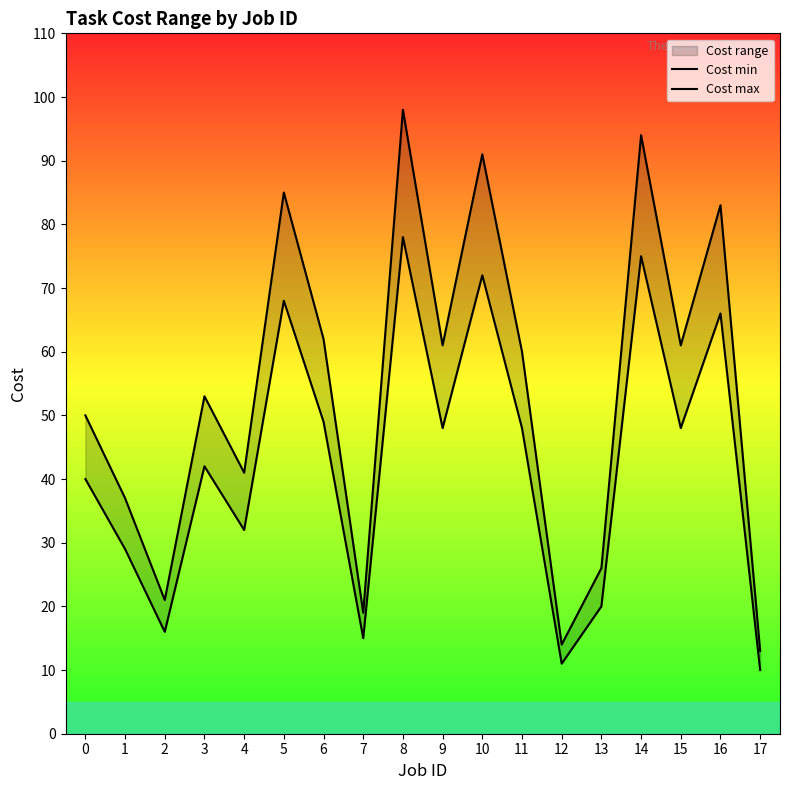

What is the difference between the highest and lowest values at 7?

4